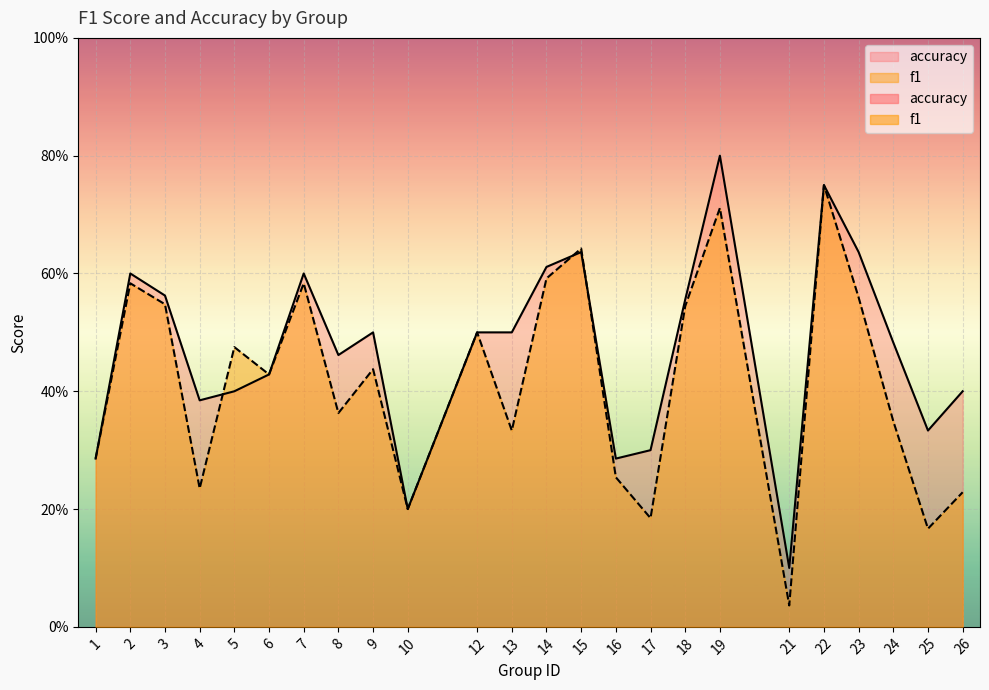

What is the value of the f1 point at the 5th from the left?

0.5